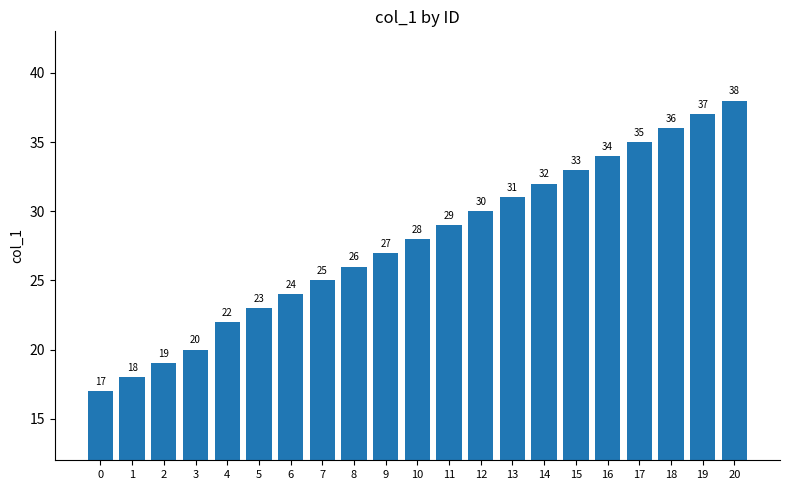

What is the change in value from 9 to 16?

+7